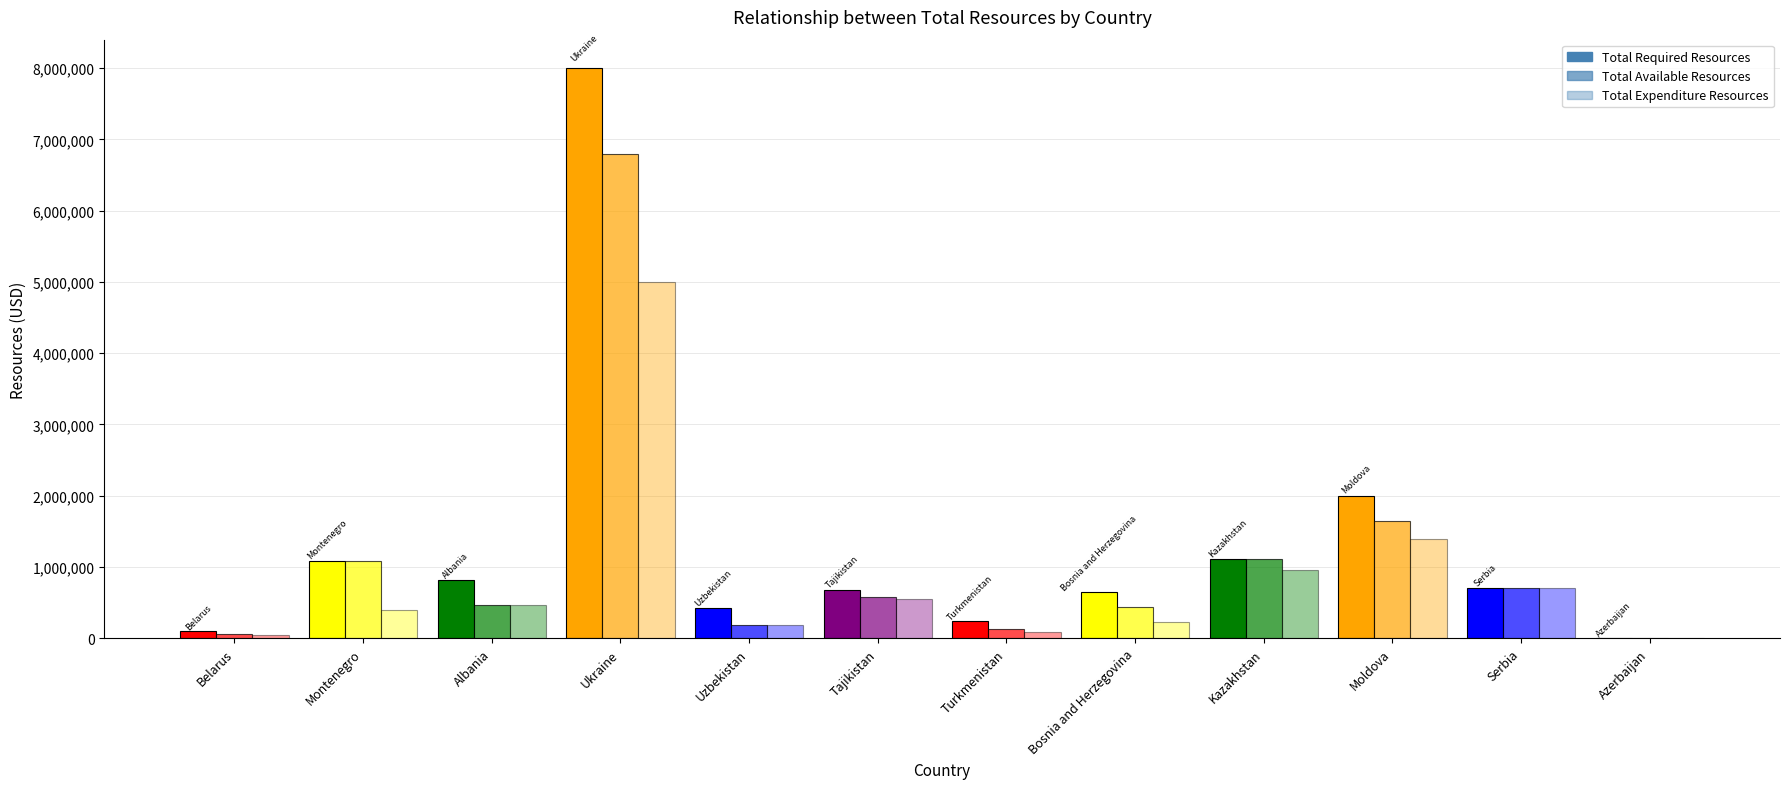

What is the sum of all Total Expenditure Resources values?

10018768